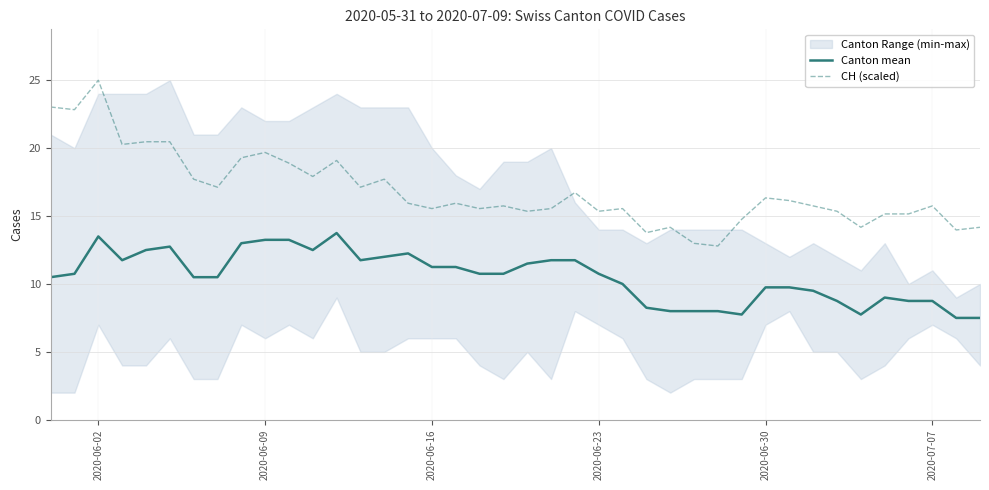

What is the lowest value of the Canton mean series?

7.5